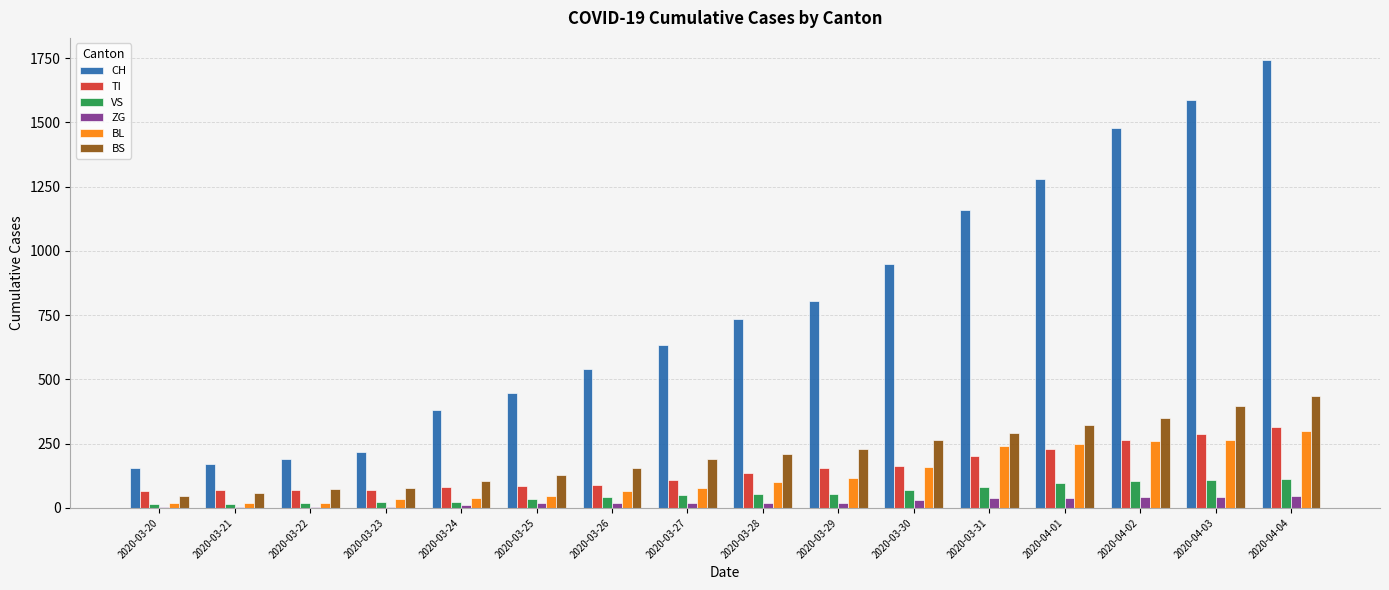

The value of CH at 2020-03-27 is 1082. True or false?

False